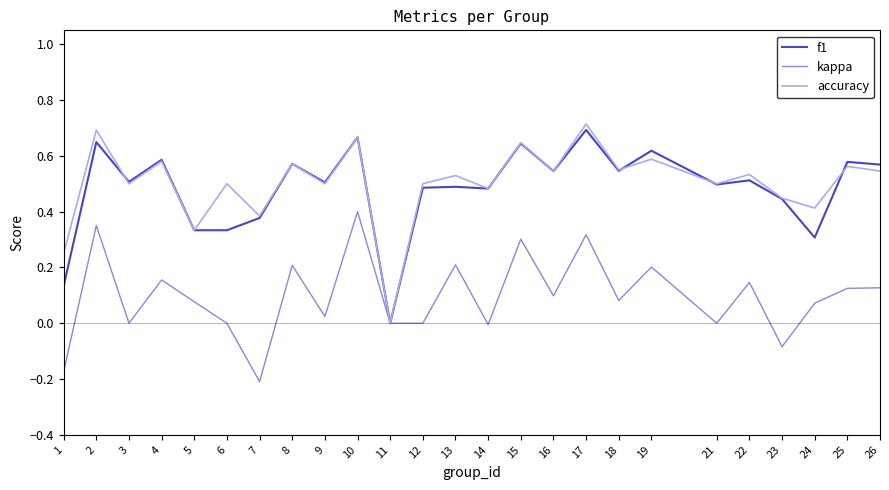

The f1 series shows 0.3 at 6. True or false?

True